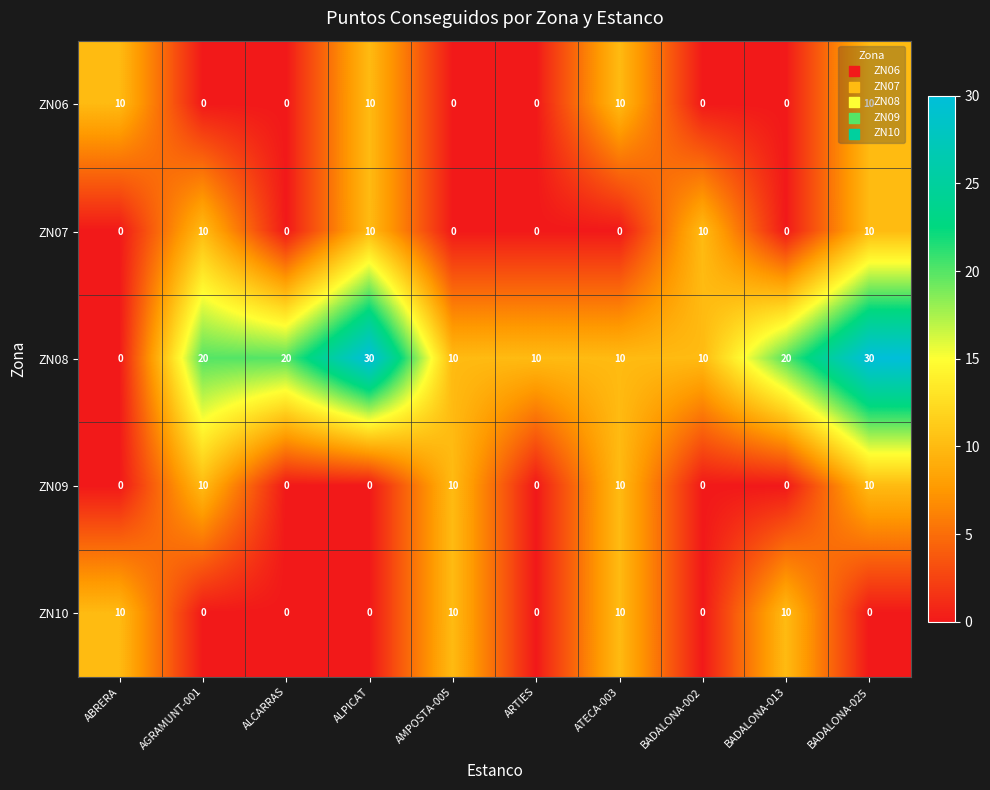

At which category is the sum across all series the highest?

BADALONA-025